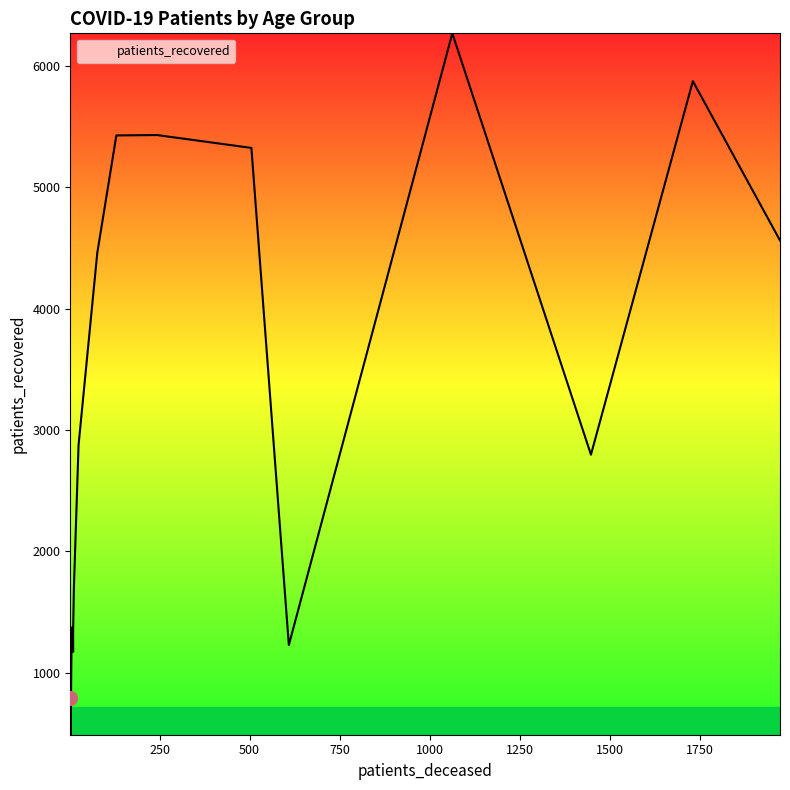

True or false: patients_deceased and patients_recovered intersect in this chart.

False